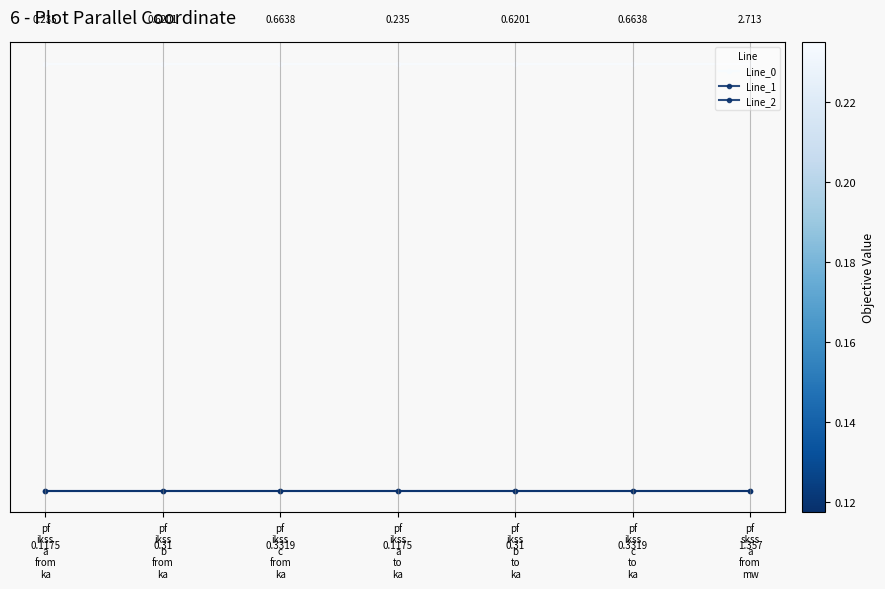

Reading right to left, what are all the values shown in this chart?

Line_0: 1.0	1.0	1.0	1.0	1.0	1.0	1.0
Line_1: 0.0	0.0	0.0	0.0	0.0	0.0	0.0
Line_2: 0.0	0.0	0.0	0.0	0.0	0.0	0.0